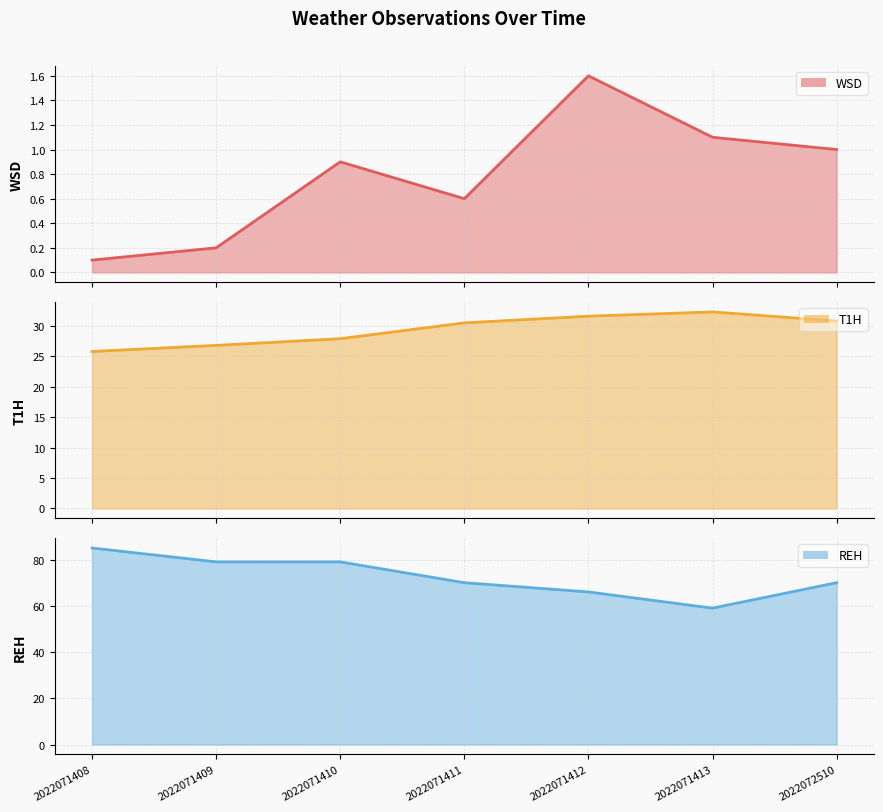

List the series in order of their peak value, lowest first.

WSD line, T1H line, REH line